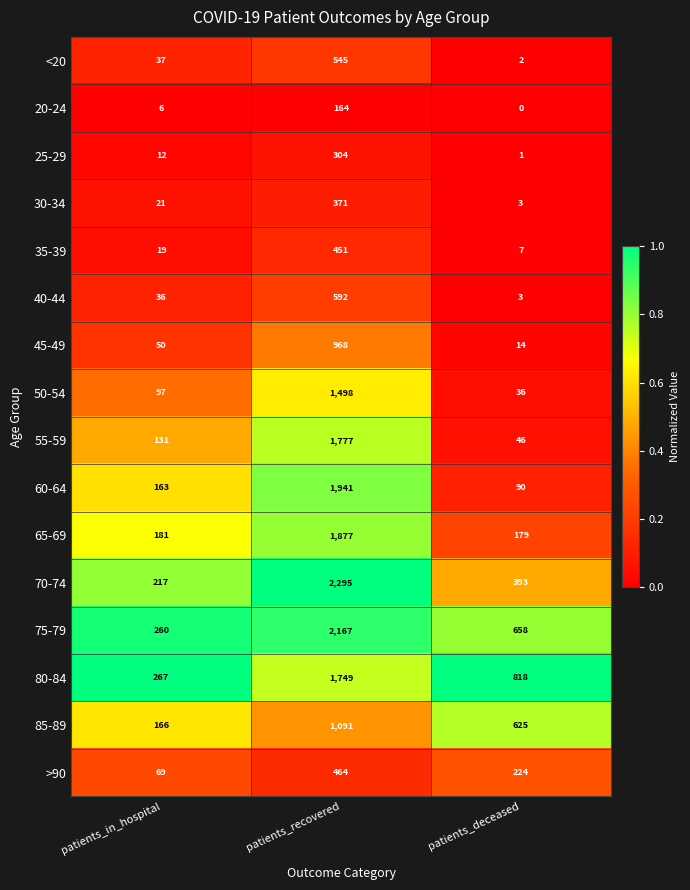

What is the difference between the 45-49 values at patients_deceased and patients_in_hospital?

36